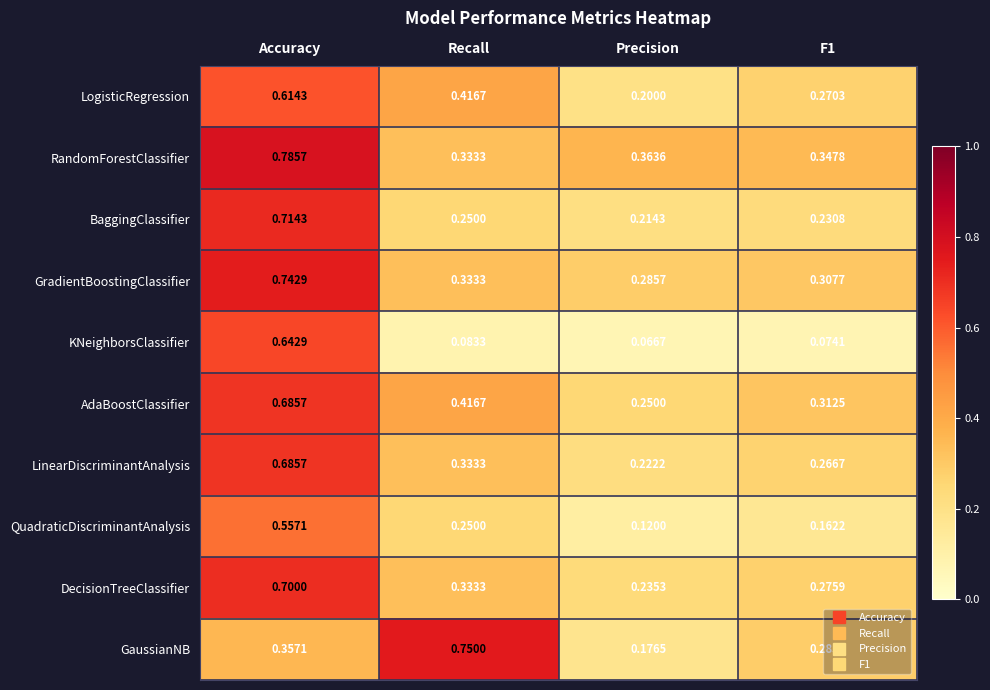

At which category is the sum across all series the highest?

Accuracy